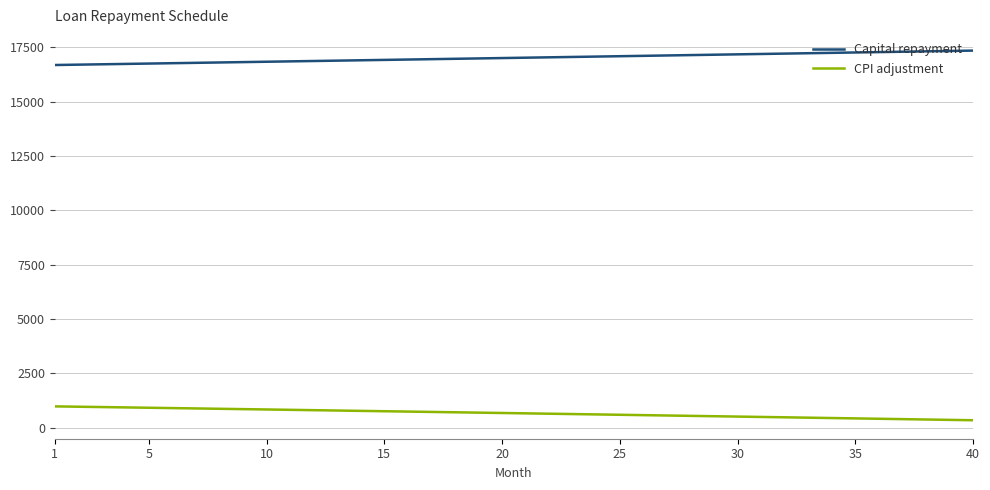

Rank the series by their average value, from lowest to highest.

CPI adjustment, Capital repayment